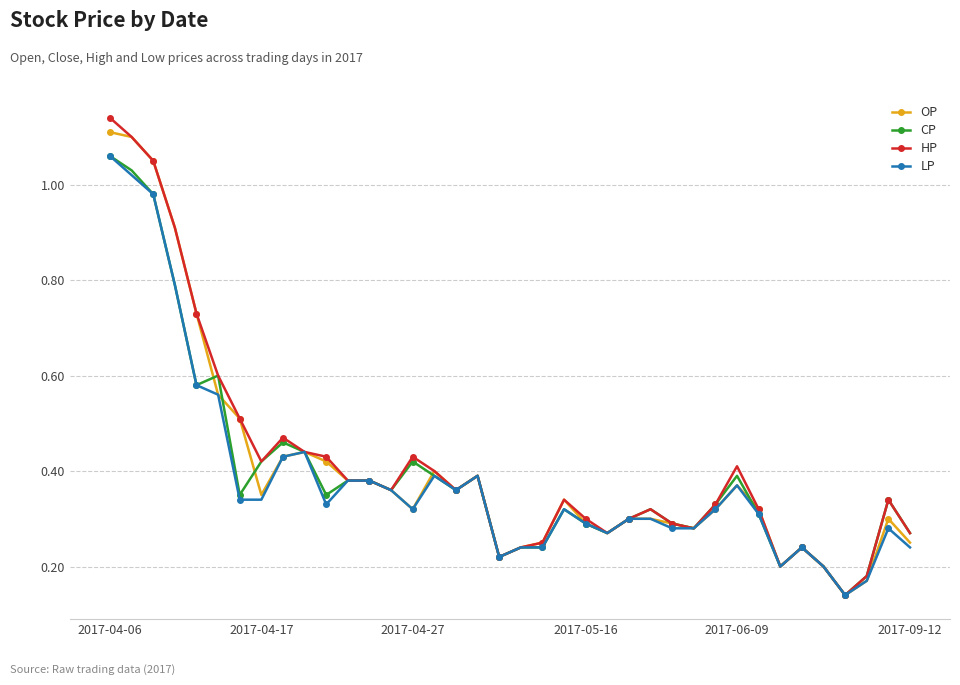

True or false: LP has more than 2 points higher than both neighbors.

True